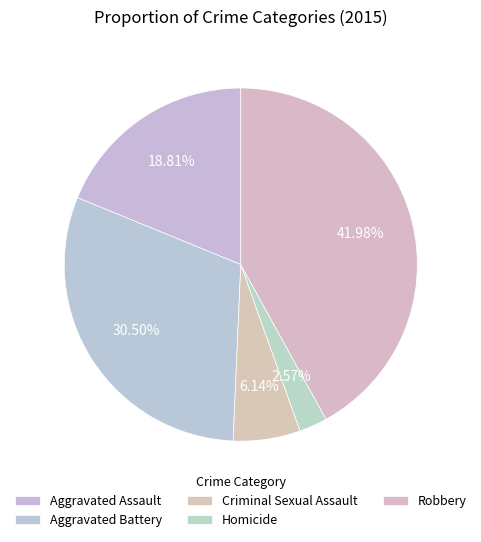

What percentage do Aggravated Assault and Homicide together represent?

21.4%